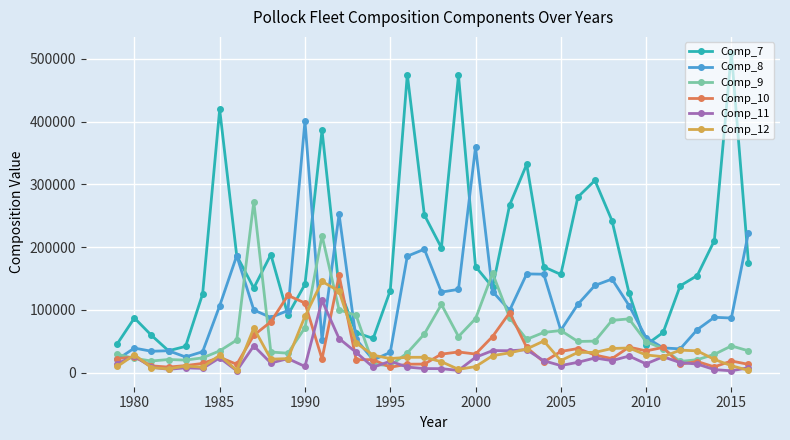

What is the maximum value for Comp_12?

145388.1